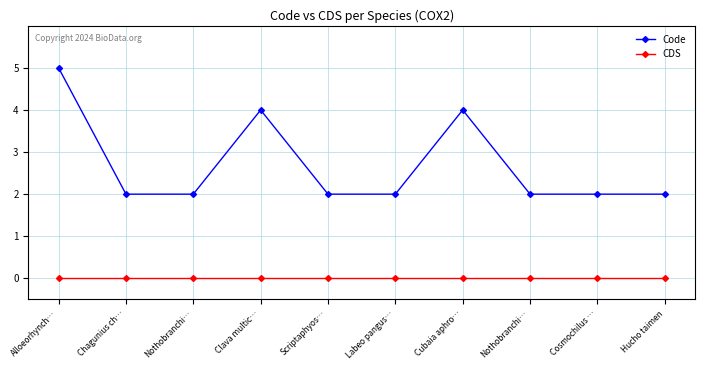

The Code series shows 3 at Nothobranchi…. True or false?

False